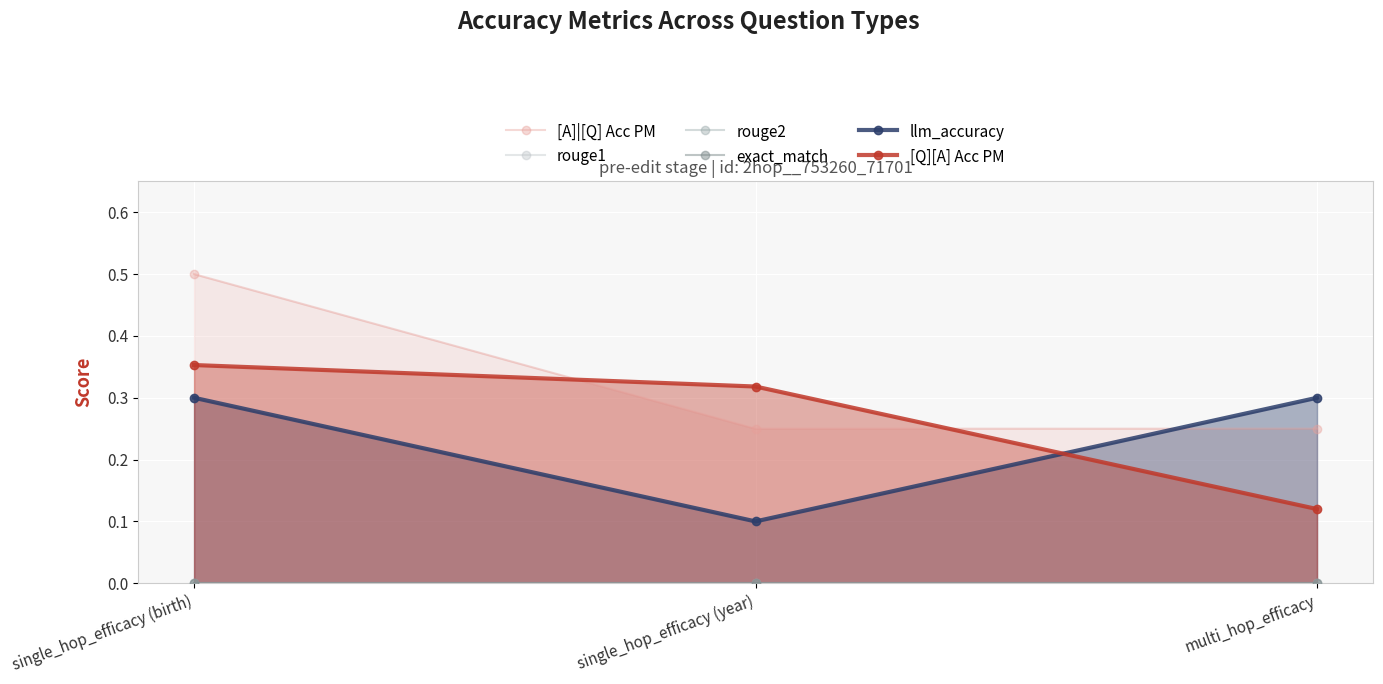

Rank the series at single_hop_efficacy (year) from highest to lowest value.

[Q][A] Acc PM, [A]|[Q] Acc PM, llm_accuracy, rouge1, rouge2, exact_match